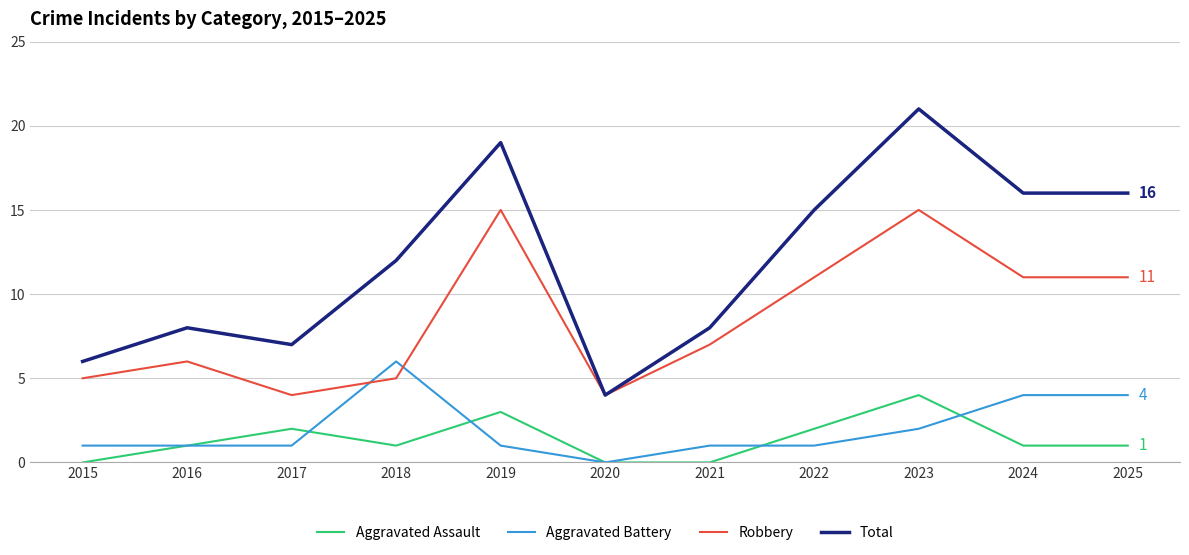

What is the spread (max minus min) of values at 2022?

14